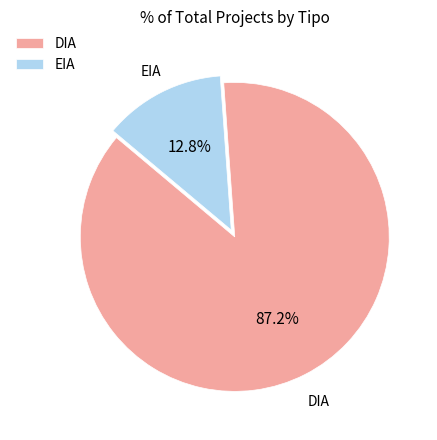

What percentage is the EIA slice, to the nearest percent?

13%